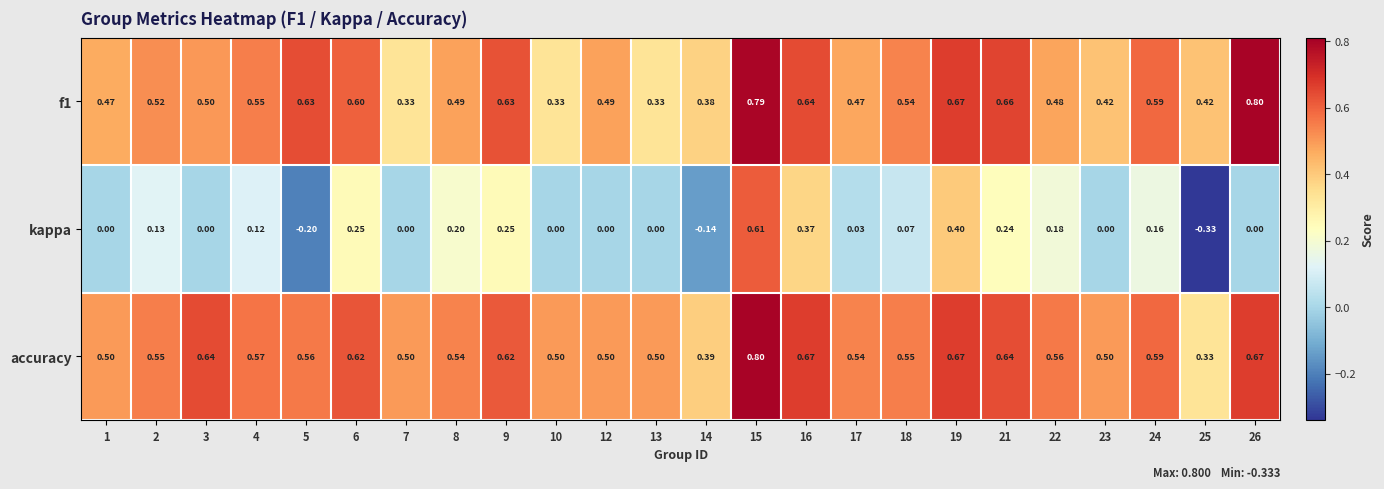

Which series has the widest spread of values?

kappa